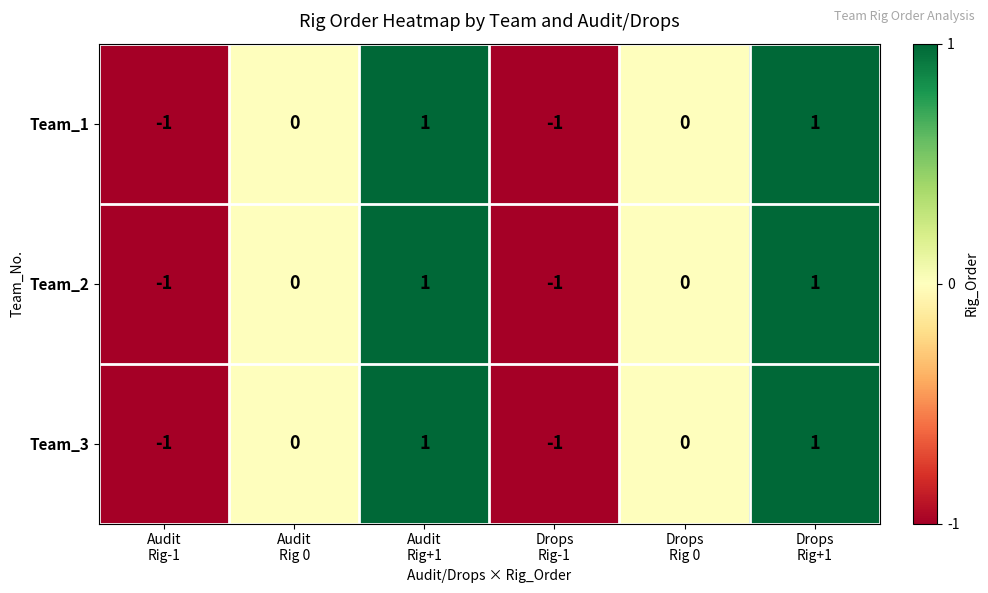

How many Team_1 values are between -1 and 1?

6